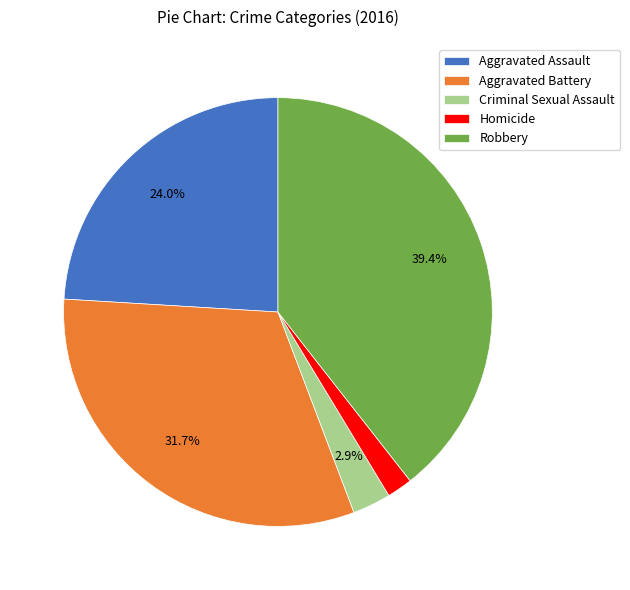

Which category has the smallest portion of the pie?

Homicide